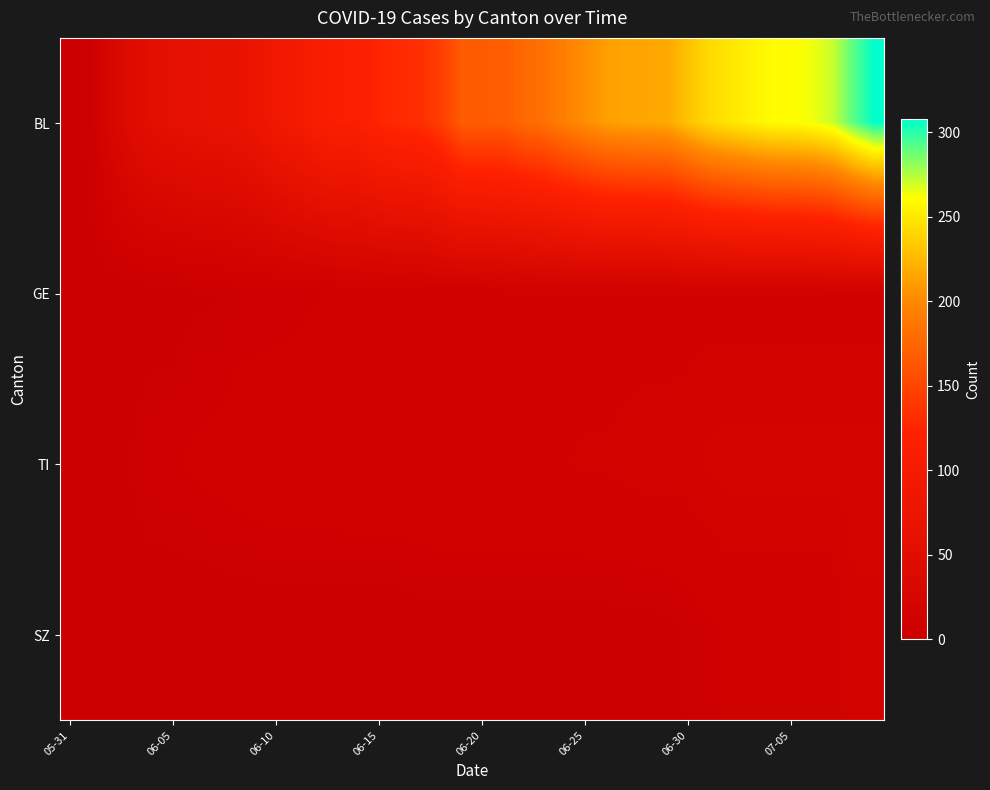

Which series has the widest spread of values?

BL